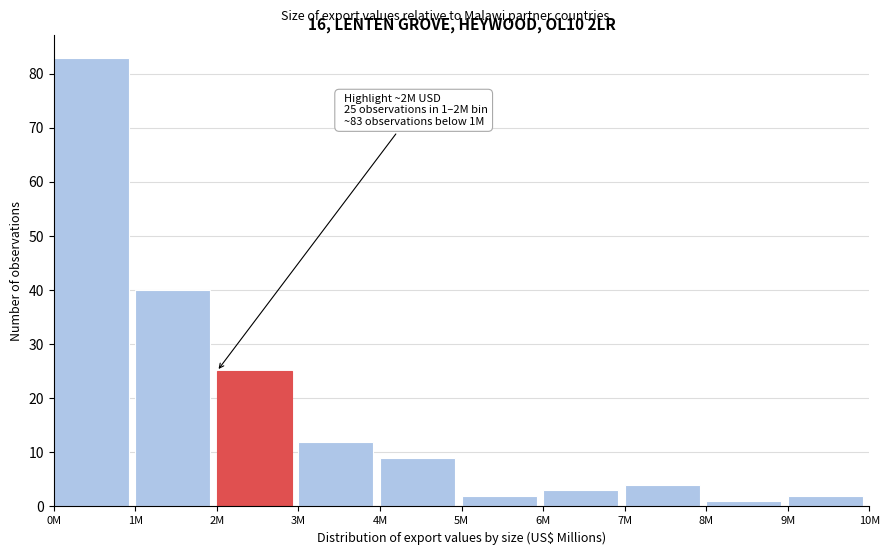

Reading left to right, what are all the values shown in this chart?

0M=83	1M=40	2M=25	3M=12	4M=9	5M=2	6M=3	7M=4	8M=1	9M=2